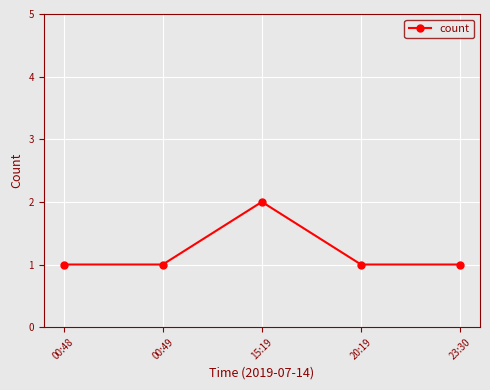

What is the sum of all values?

6